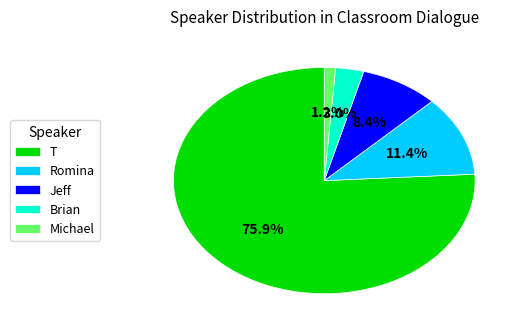

Rank the categories by value from highest to lowest.

T, Romina, Jeff, Brian, Michael